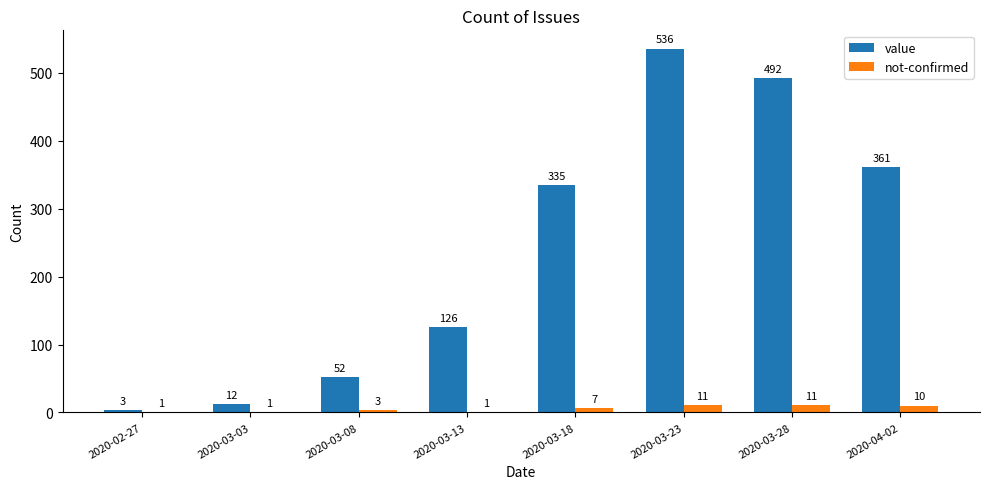

The not-confirmed series shows 3 at 2020-03-08. True or false?

True